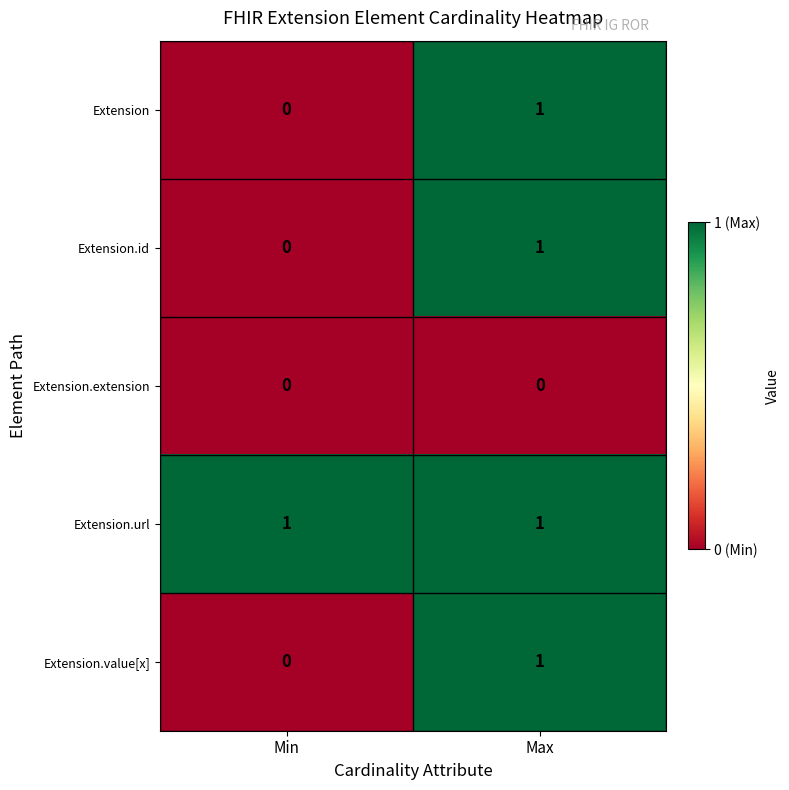

True or false: Extension.value[x] has a value of 0 at Max.

False